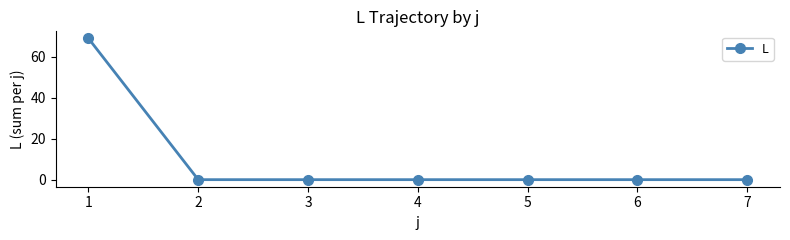

How many lines are shown in the chart?

1